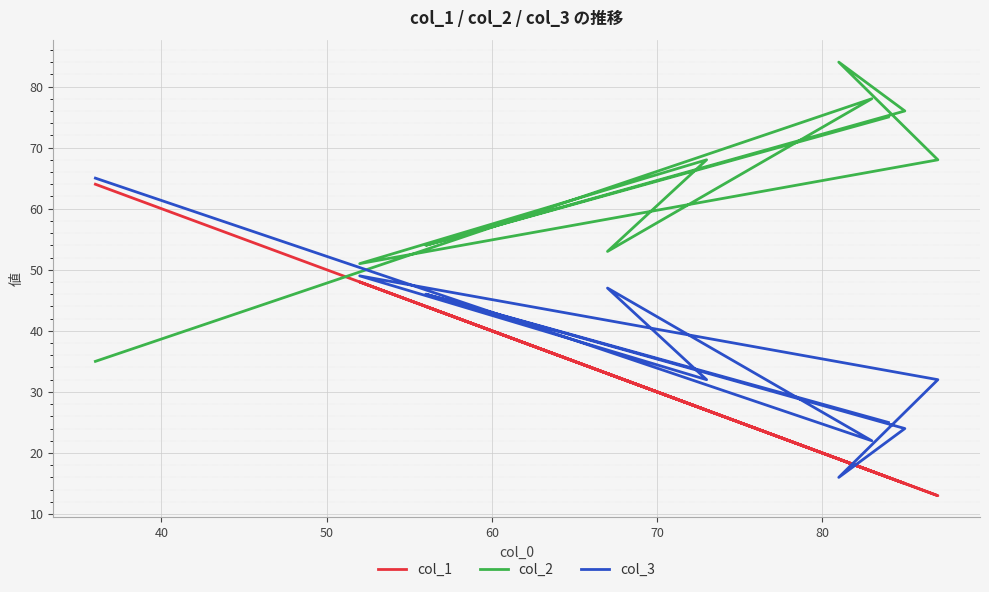

True or false: col_3 has more than 1 interior local peaks.

True